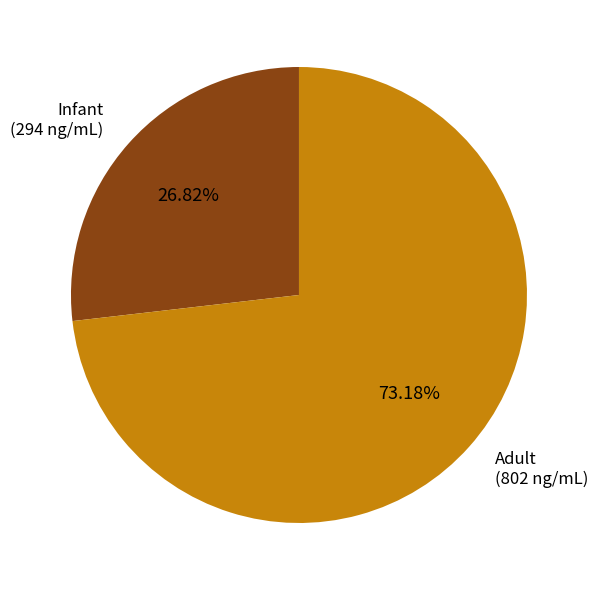

Is there a majority slice in this chart?

Yes